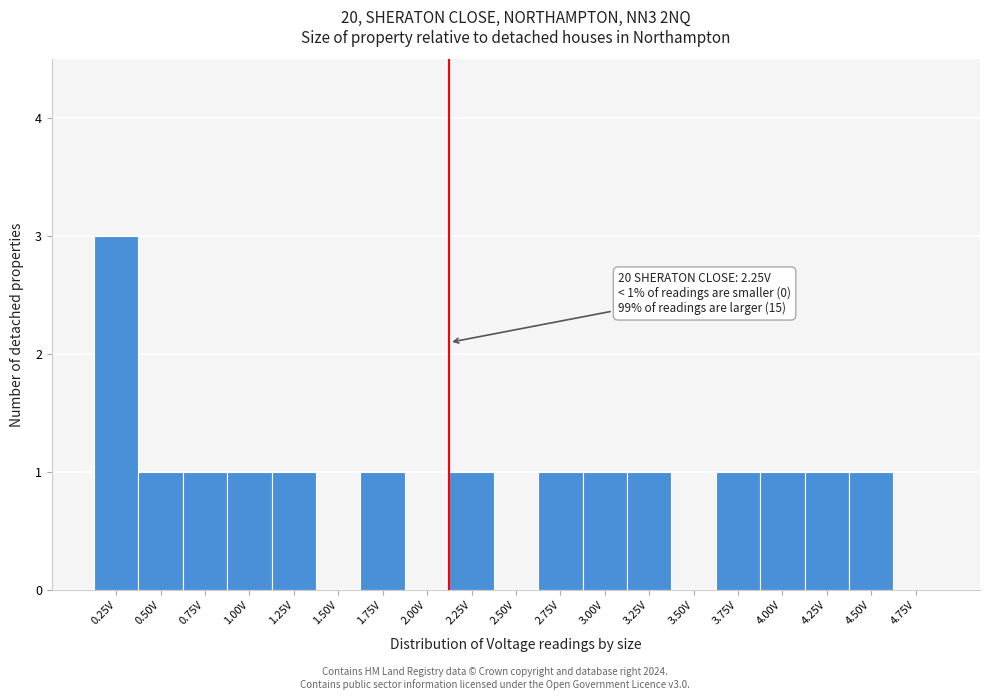

Reading left to right, list all the values displayed in this chart.

0.25V=3	0.50V=1	0.75V=1	1.00V=1	1.25V=1	1.50V=0	1.75V=1	2.00V=0	2.25V=1	2.50V=0	2.75V=1	3.00V=1	3.25V=1	3.50V=0	3.75V=1	4.00V=1	4.25V=1	4.50V=1	4.75V=0